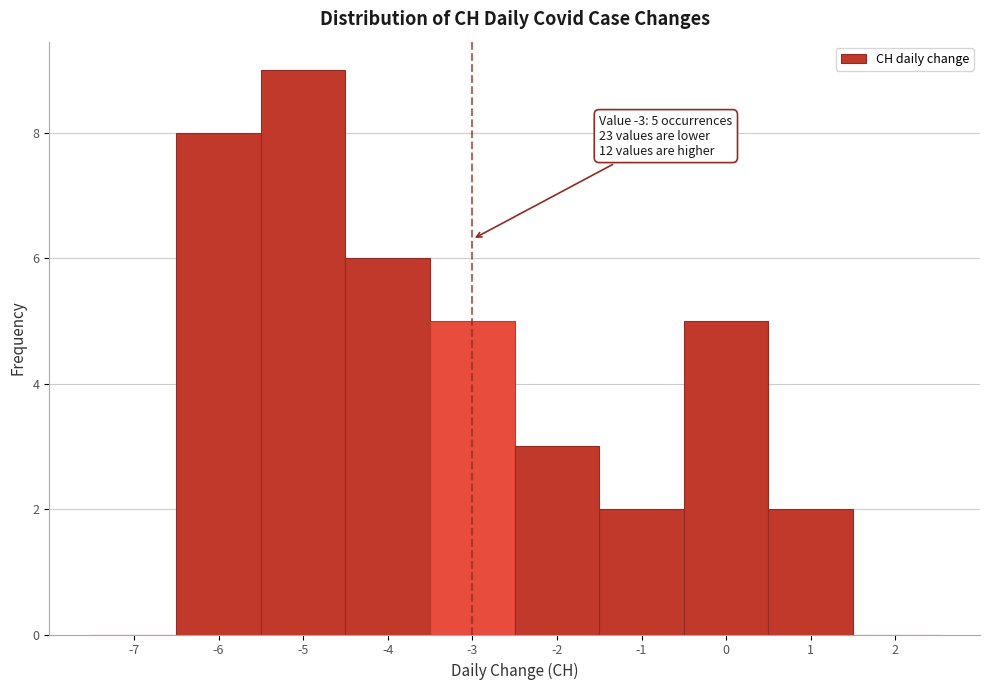

Over which range of the x-axis is the bar tallest?

-5.5 to -4.5